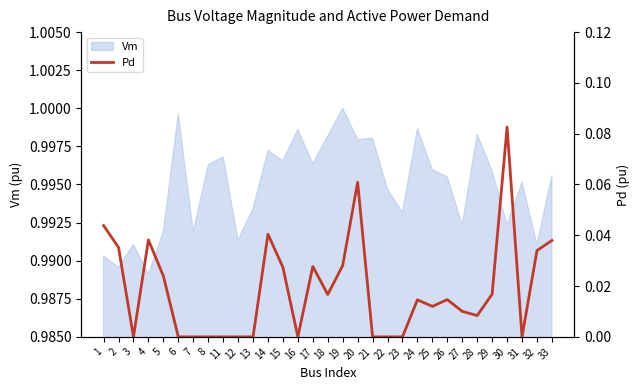

Is it true that Vm equals 1.3 at 33?

False